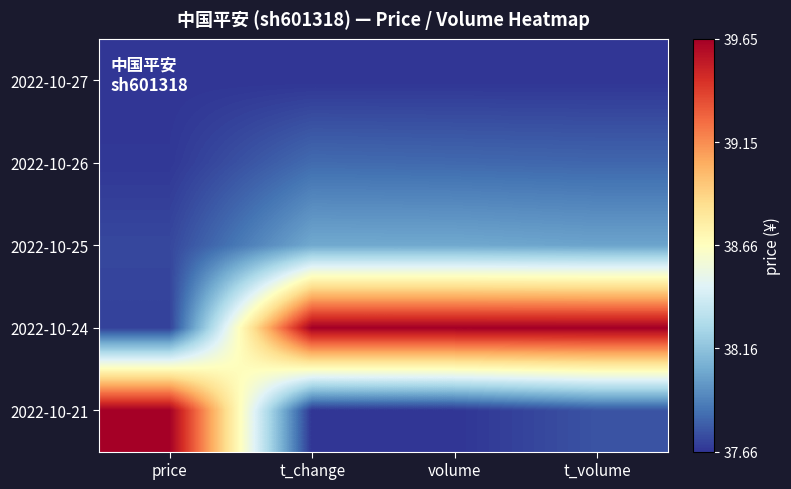

What is the maximum value shown in the chart?

1.0